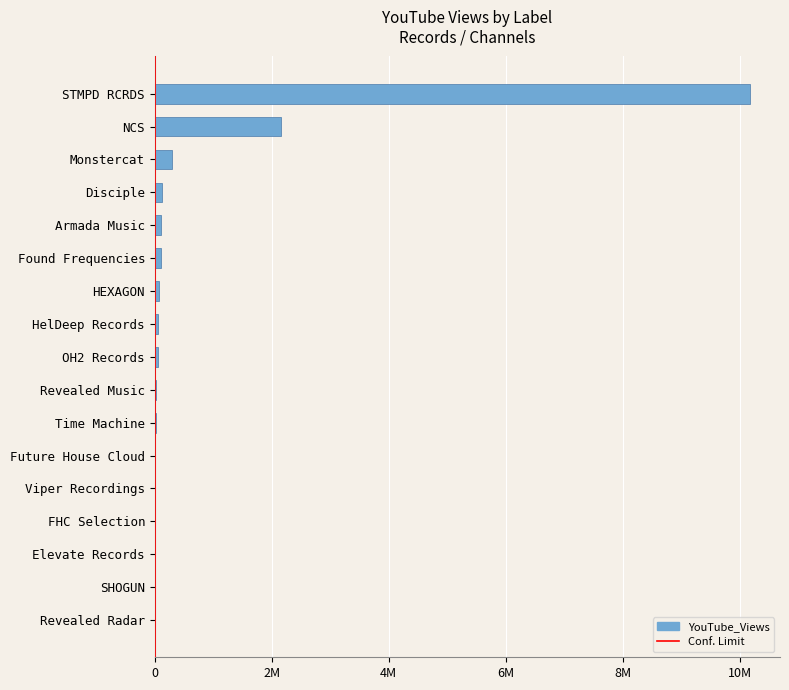

What is the difference between the maximum and minimum values?

10175158